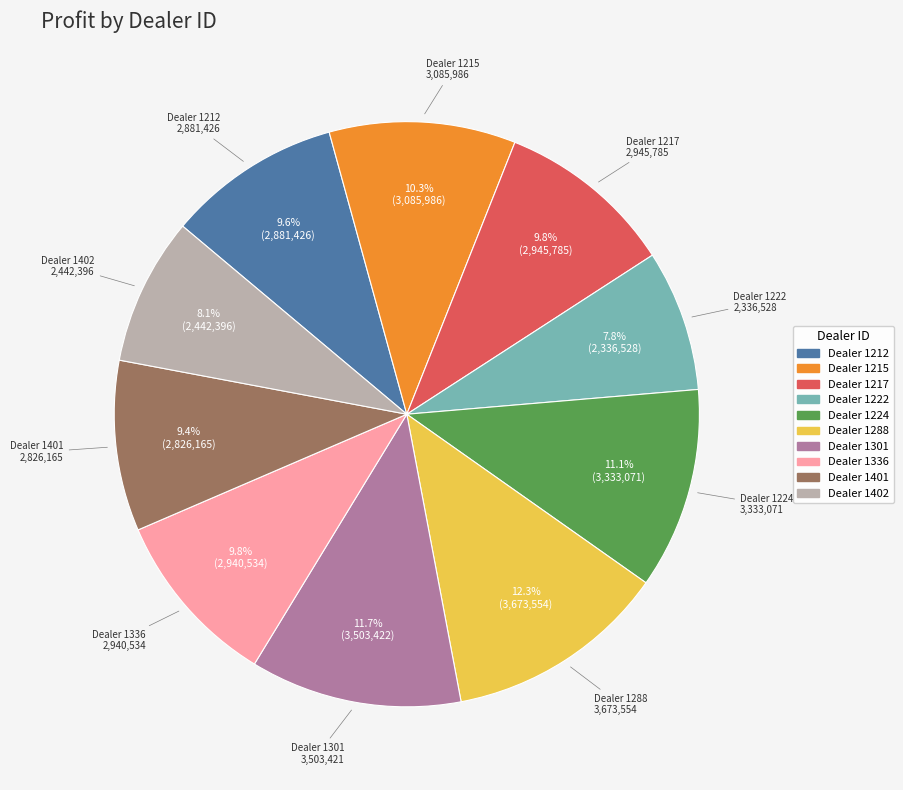

Does any single category account for the majority?

No